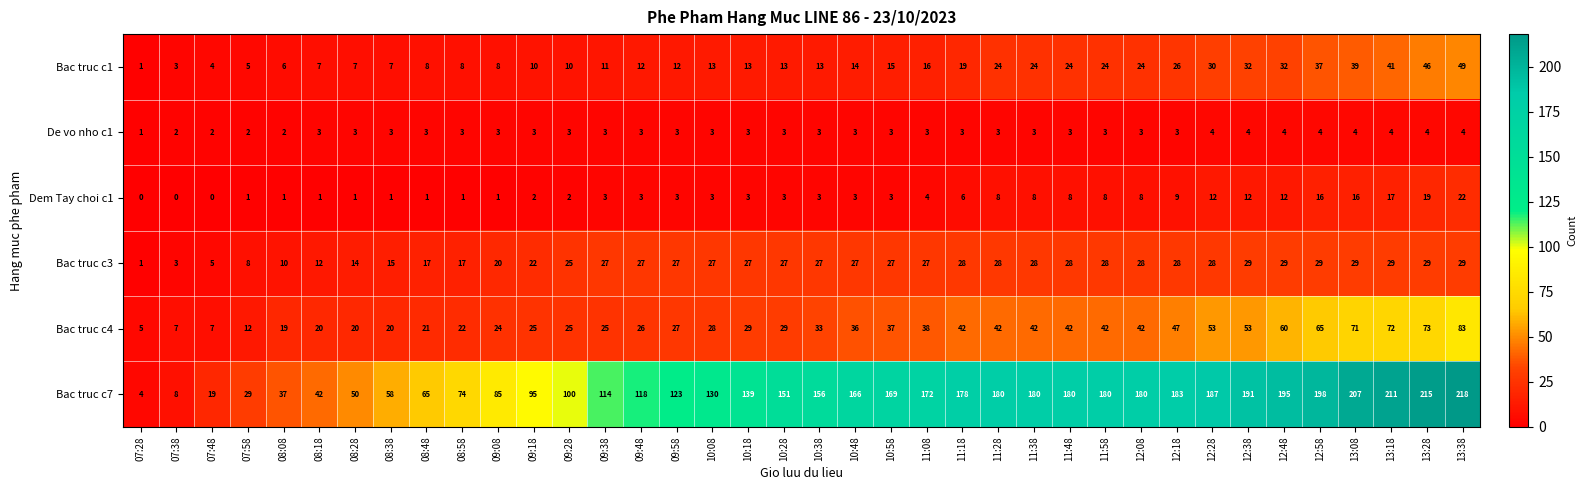

Which label corresponds to the largest value in the chart?

13:38